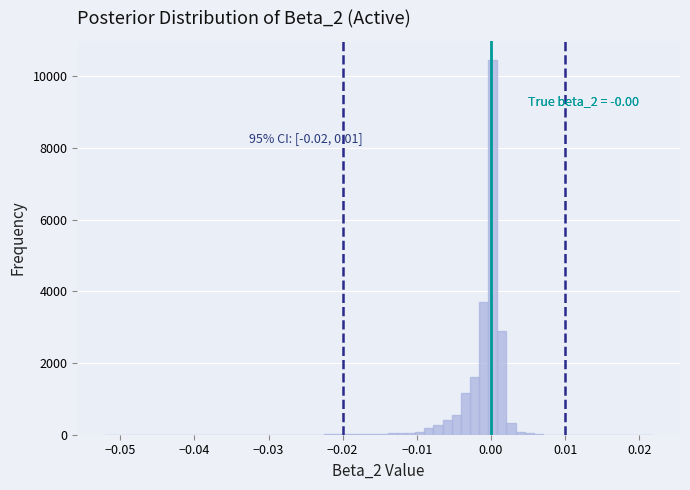

Around what value on the x-axis is the tallest bar? Give the approximate position of its centre, as read against the axis.

0.000